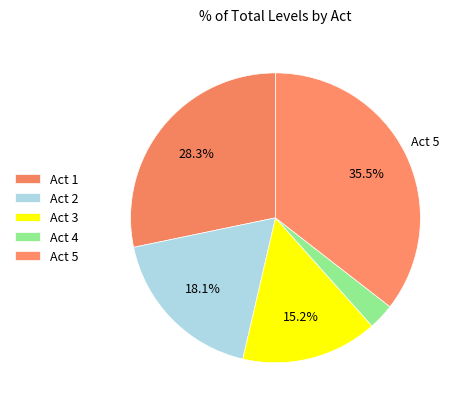

Approximately how many times larger is the value at Act 3 compared to Act 5?

0.4